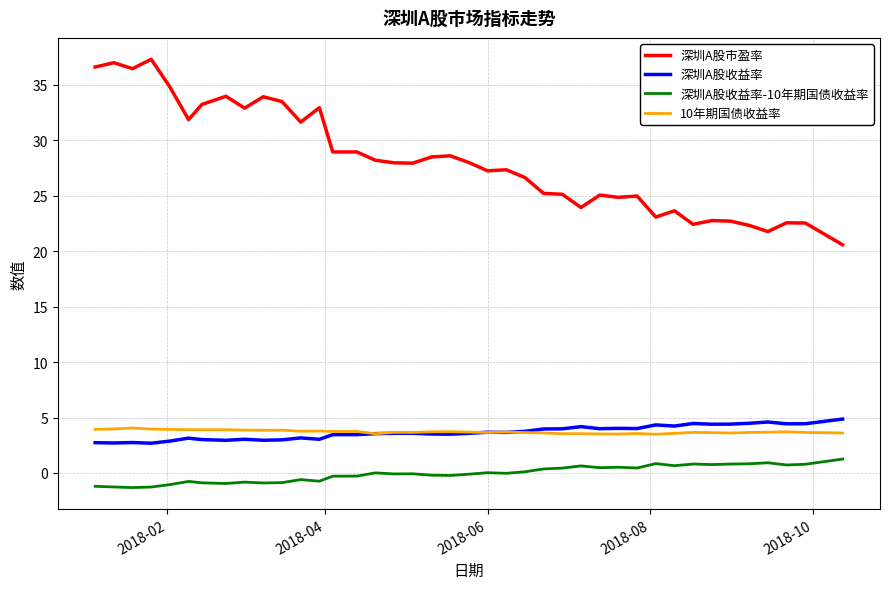

Which series has the largest total across all categories?

深圳A股市盈率